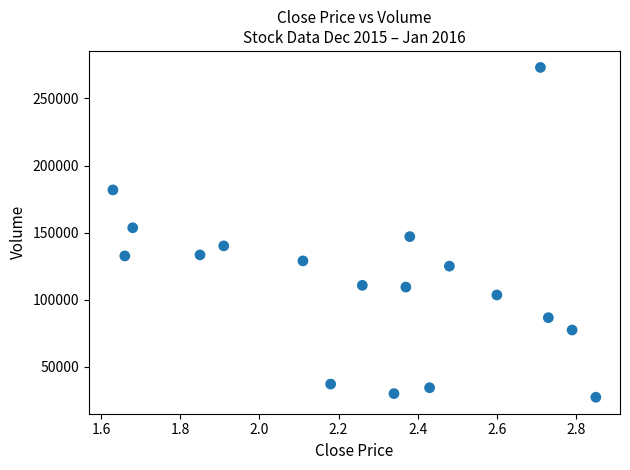

What is the range of Y values (max minus min)?

245800